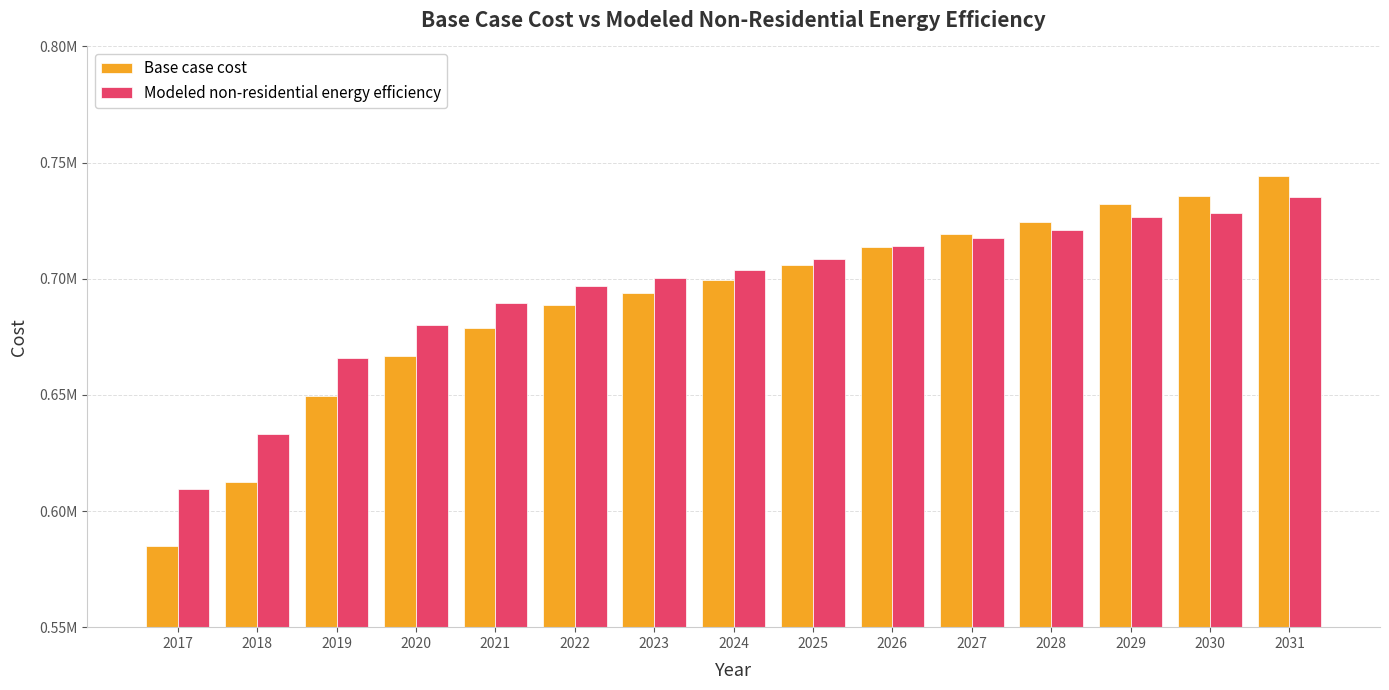

Are the bars grouped side by side (vs. stacked)?

Yes